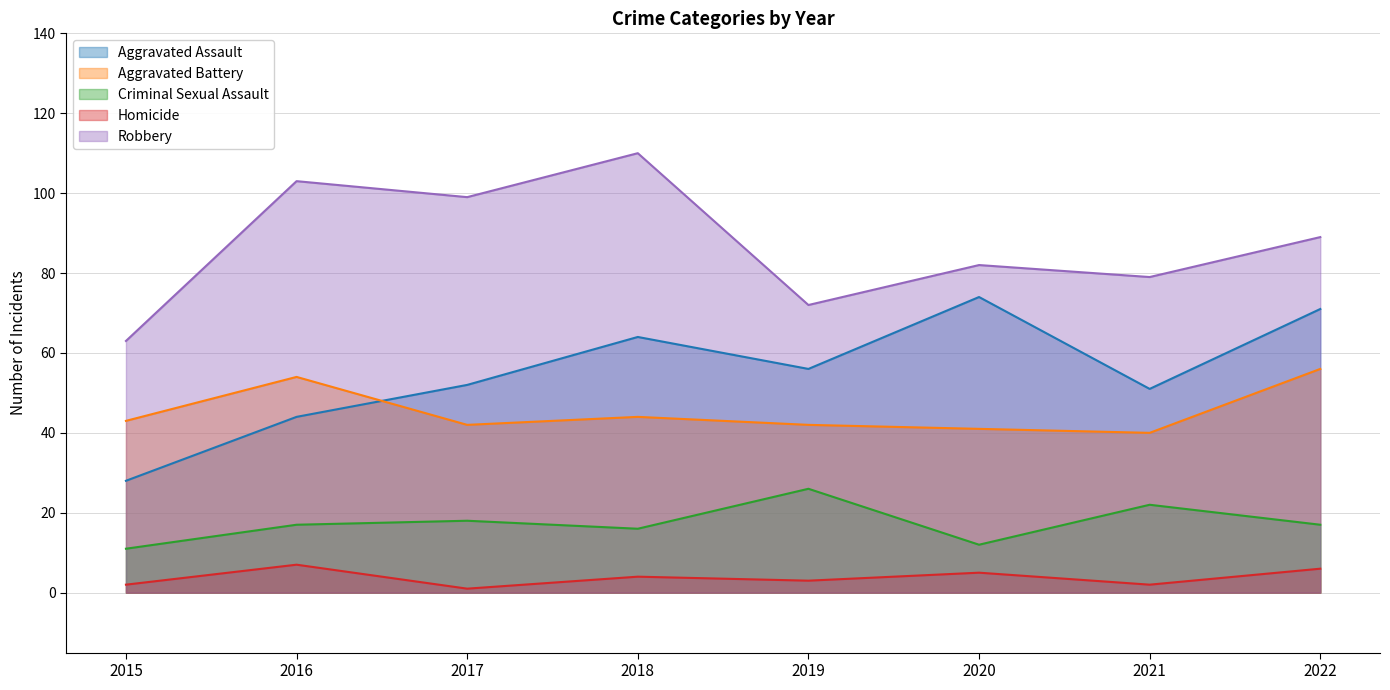

What is the approximate value of Aggravated Battery at 2019, to the nearest 10?

40